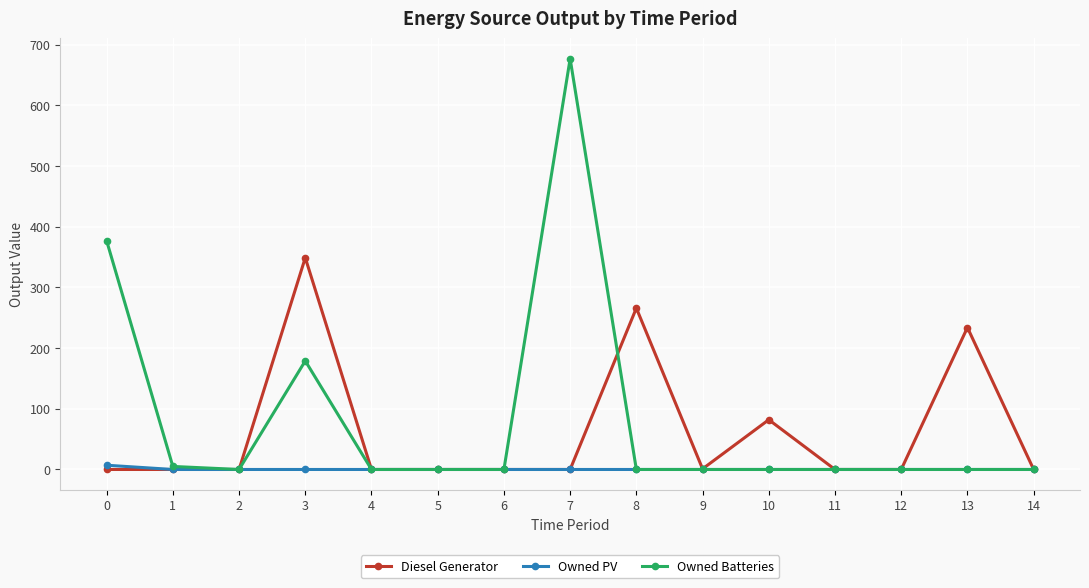

Which series has the largest total across all categories?

Owned Batteries